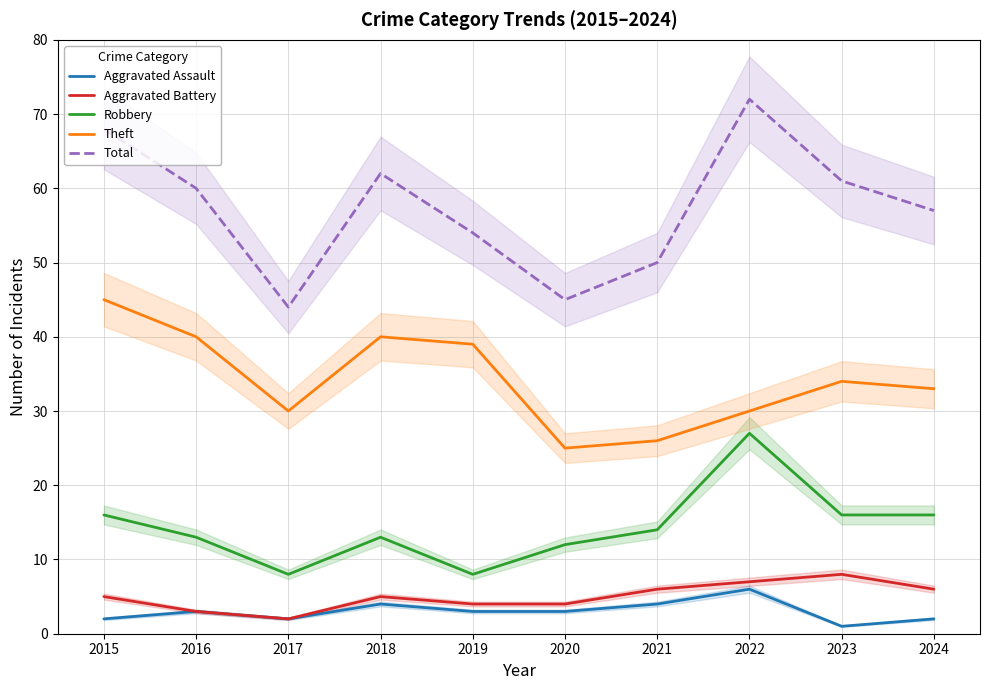

In Aggravated Assault, how many points are lower than both neighbors (excluding endpoints)?

2